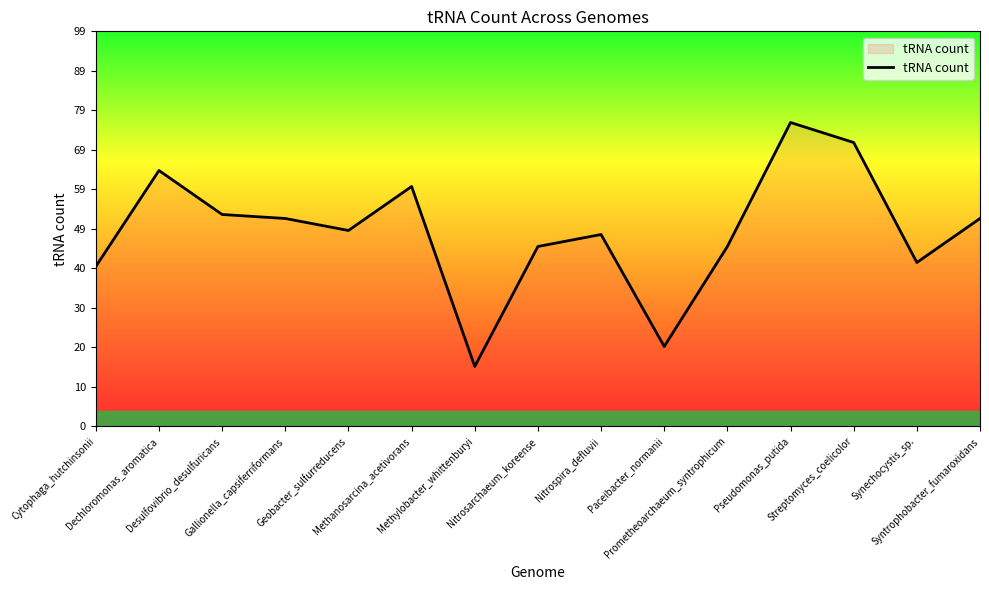

What is the difference between the maximum and minimum values?

61